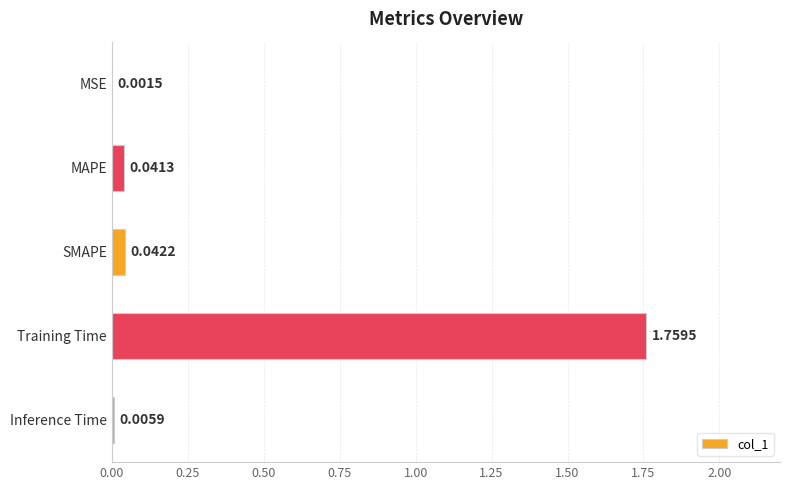

What is the change in value from Training Time to Inference Time?

-1.8